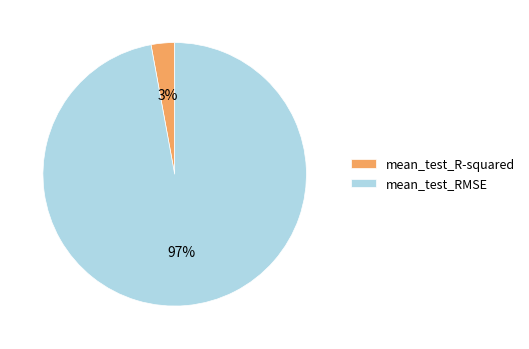

Which has a higher value, mean_test_RMSE or mean_test_R-squared?

mean_test_RMSE